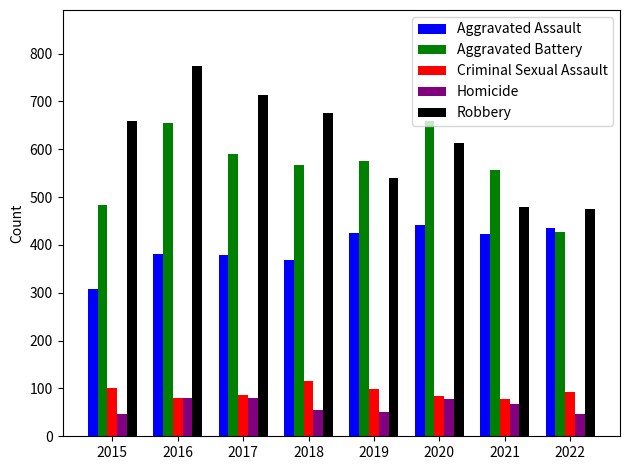

Count the number of categories in the chart.

8